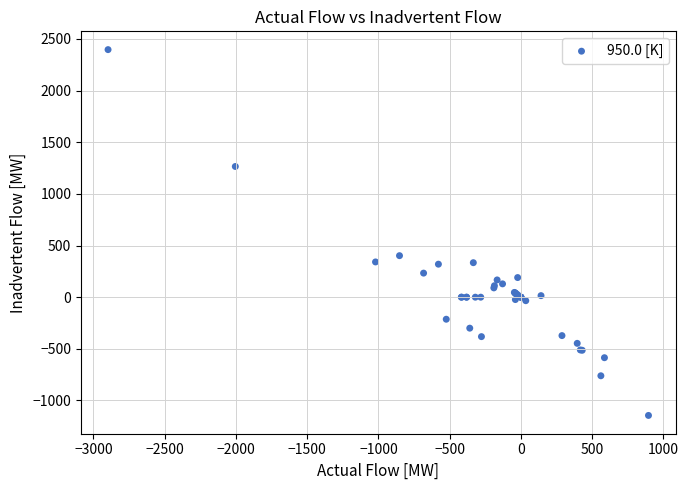

What Y value in the scatter plot is closest to 626?

402.0